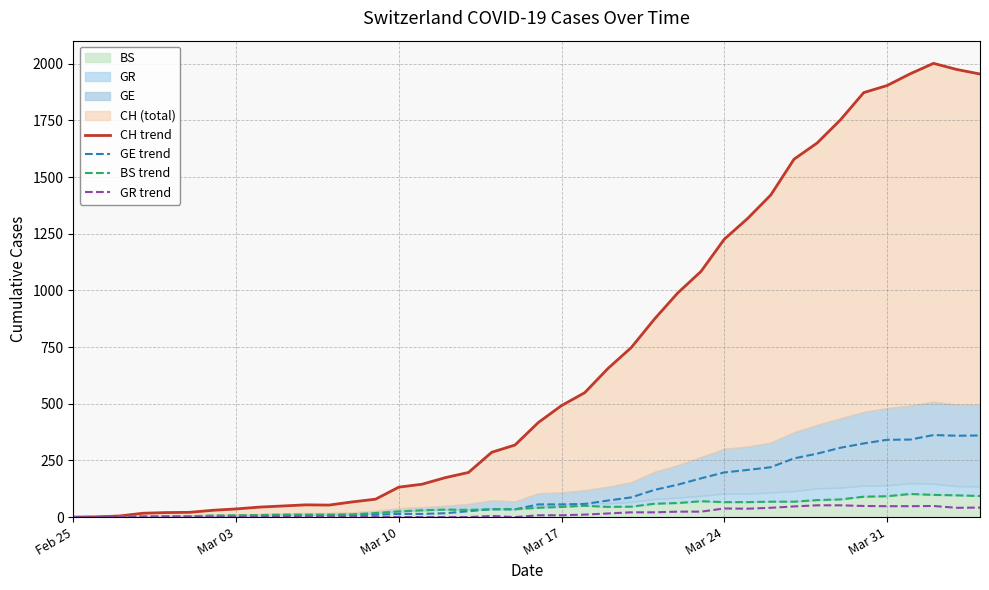

What is the sum of all GE trend values?

4522